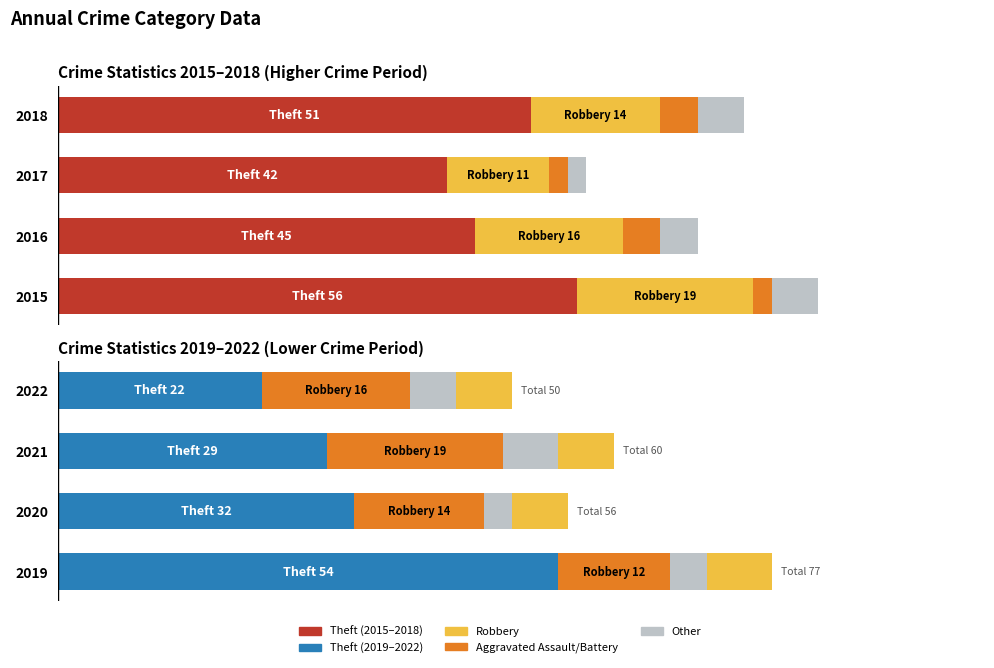

Which series changed the most between 2021 and 2022?

Theft